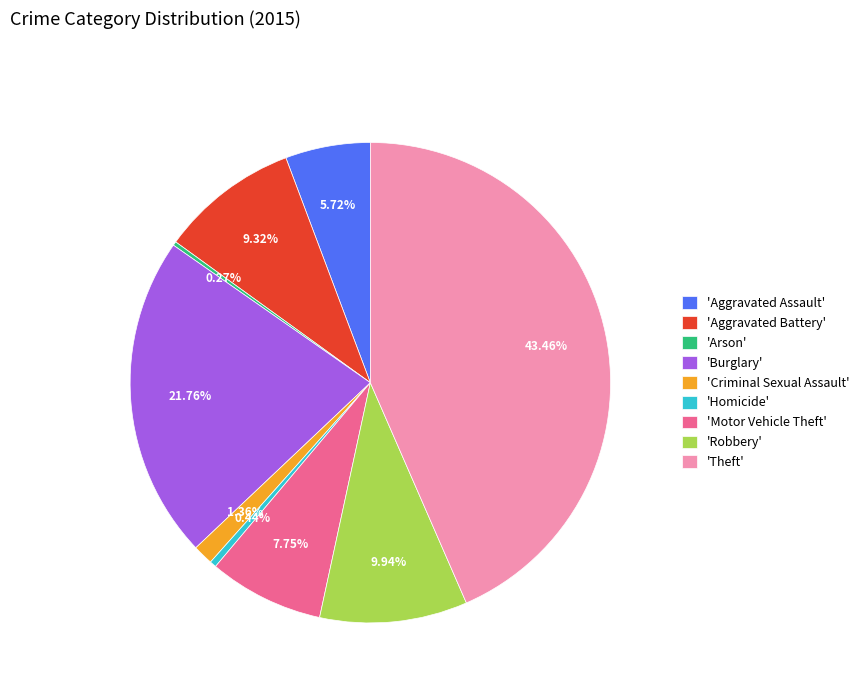

To the nearest percent, what is the difference between the largest and smallest slice percentages?

43%